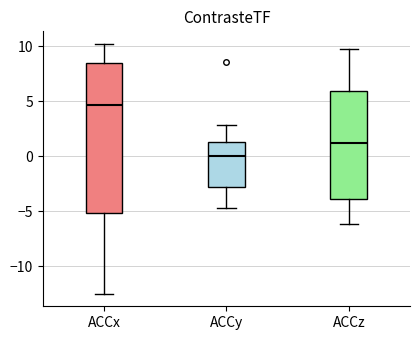

Reading left to right, transcribe this box plot: for each box, give where its median line is, the range the box spans, and where its two whiskers end, as read against the y-axis. The values are not printed on the chart, so give them approximately, as read against the axis.

ACCx: median 4.5, box -5.0 to 8.5, whiskers -12.5 to 10.0
ACCy: median 0.0, box -3.0 to 1.0, whiskers -4.5 to 3.0
ACCz: median 1.0, box -4.0 to 6.0, whiskers -6.0 to 9.5